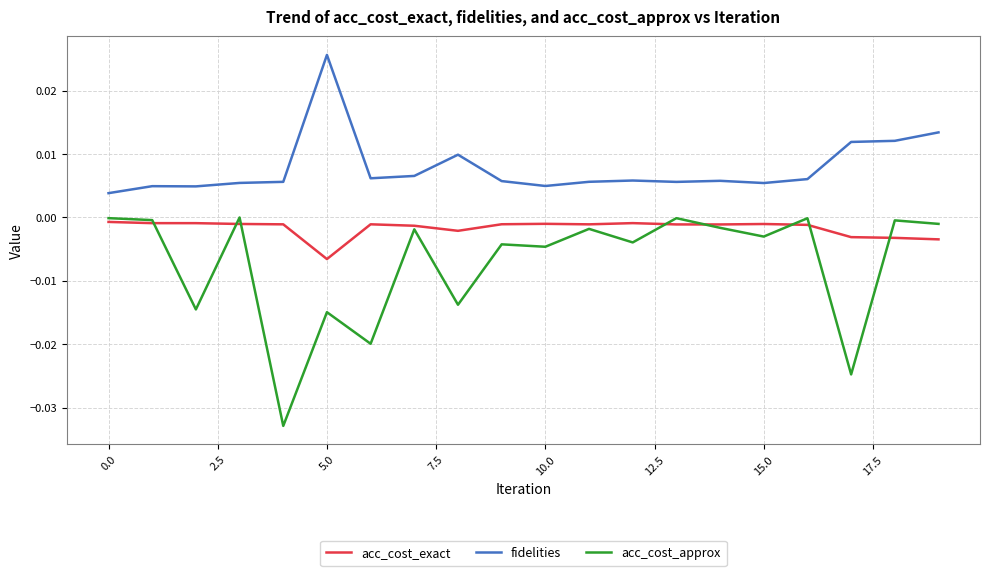

Which series has the largest total across all categories?

fidelities